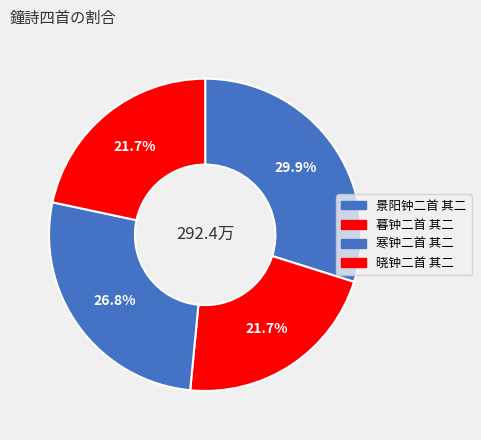

How many slices are in this pie chart?

4